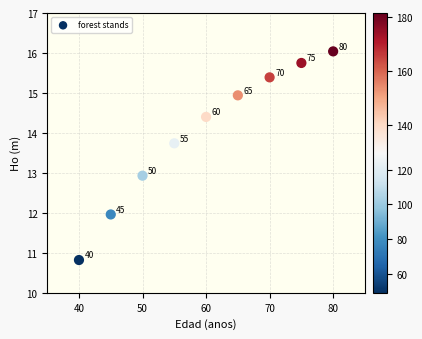

What Y value in the scatter plot is closest to 13?

12.9